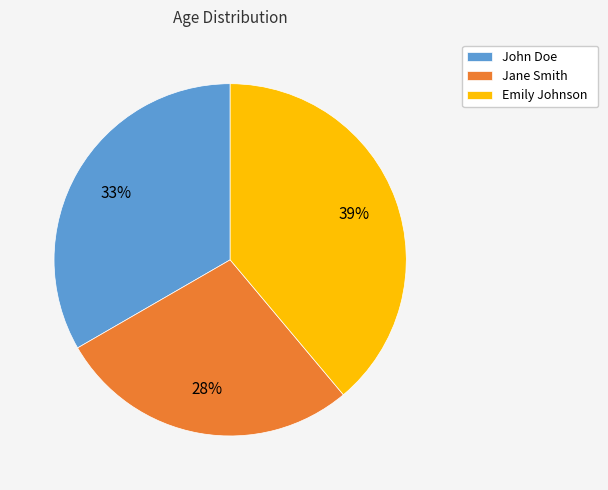

Does any single category account for the majority?

No